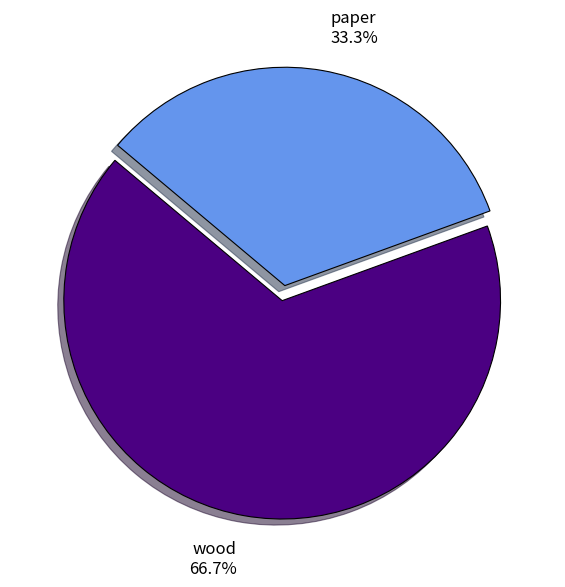

True or false: wood accounts for 67% of the total.

True